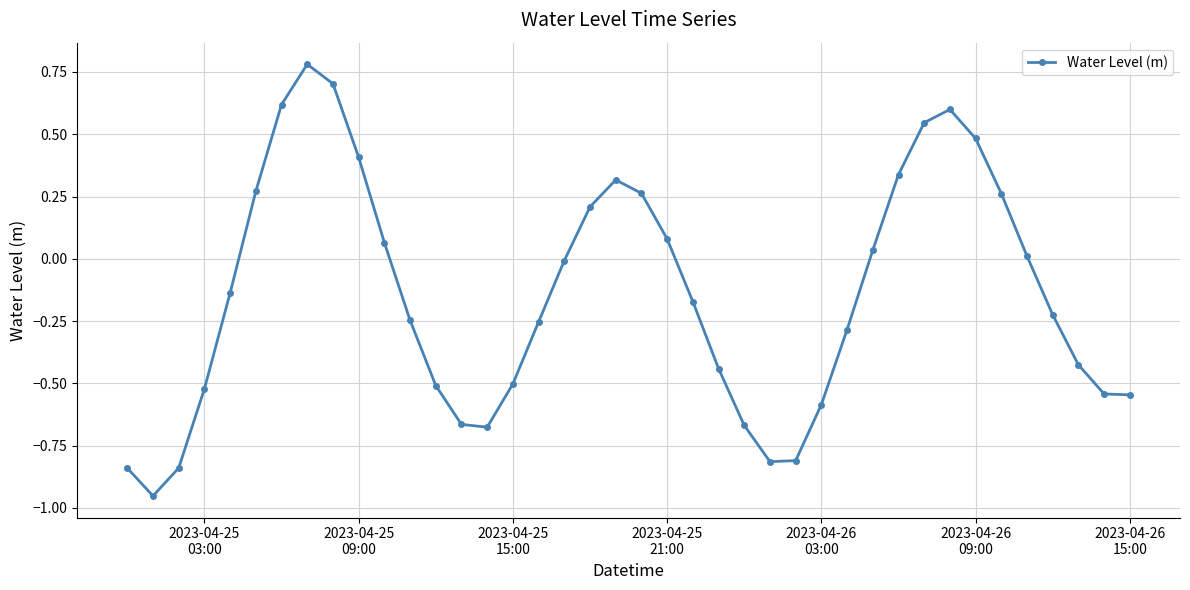

What is the difference between the maximum and minimum values?

1.7